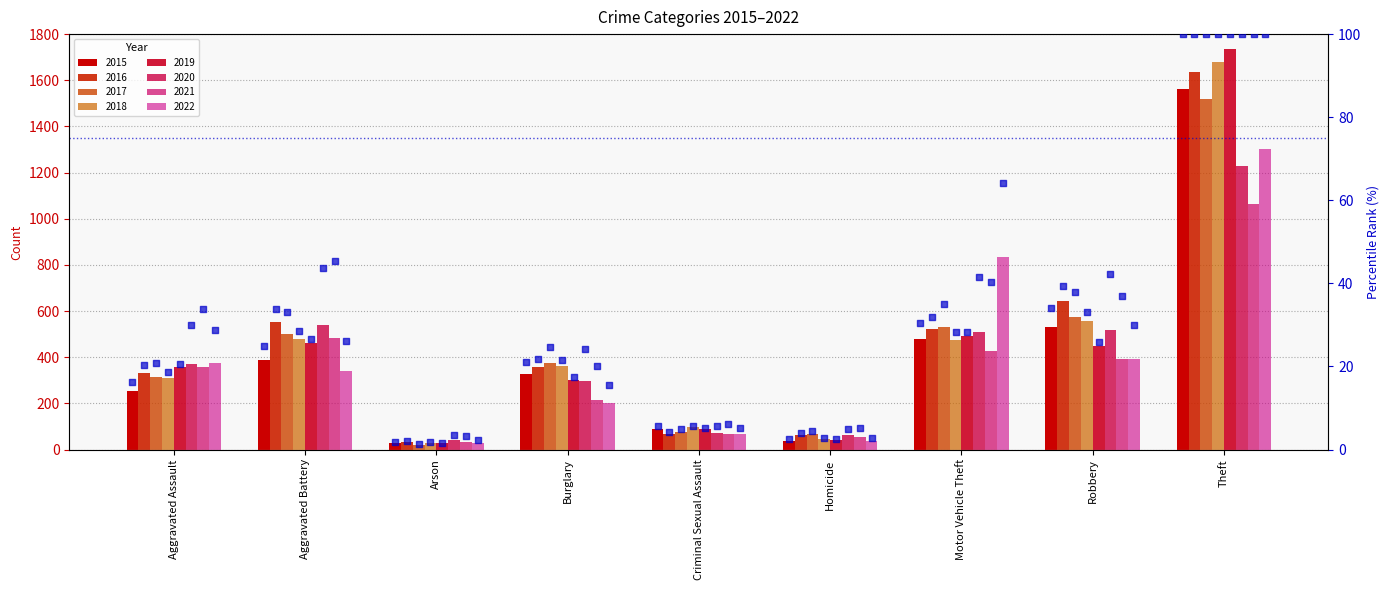

Which has a higher value, Theft or Arson?

Theft